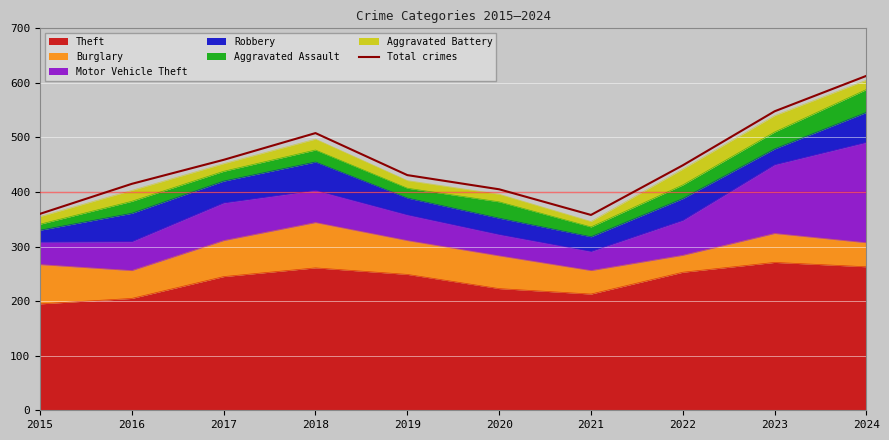

What is the minimum value shown in the chart?

358